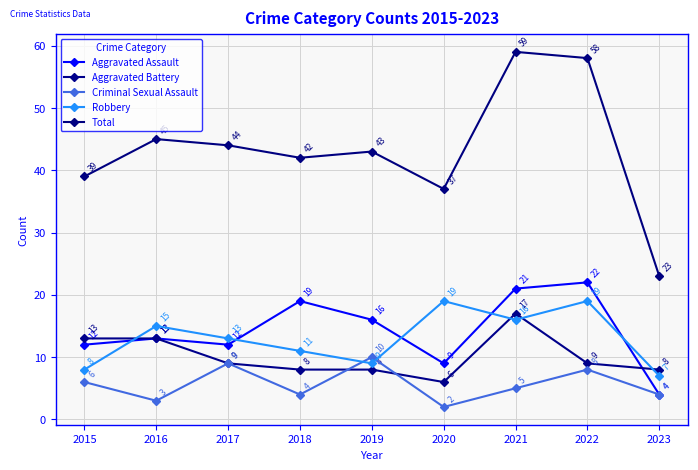

What is the total value across all series at 2021?

118